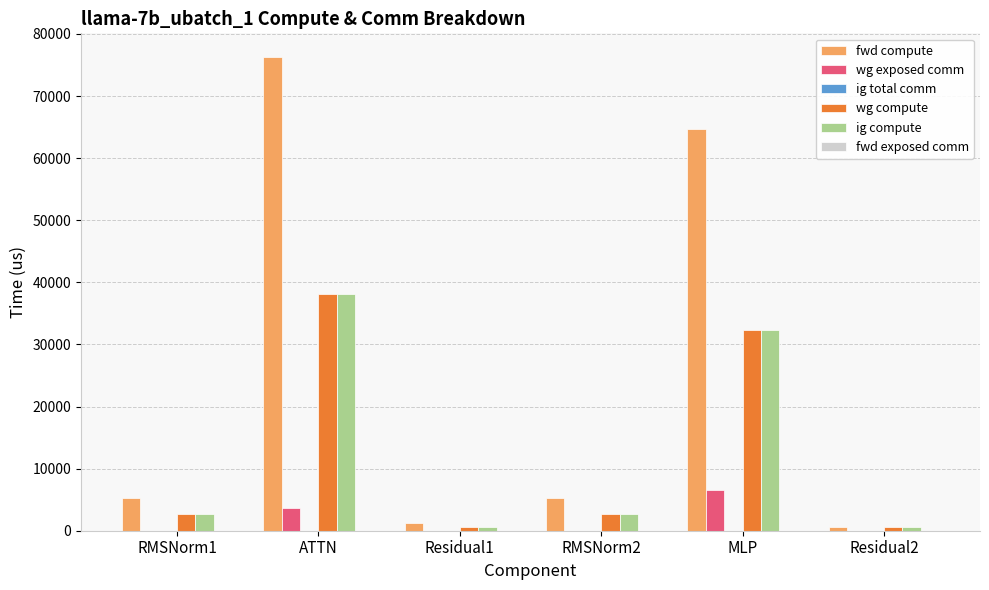

Between ATTN and RMSNorm2, which series saw the biggest shift?

fwd compute